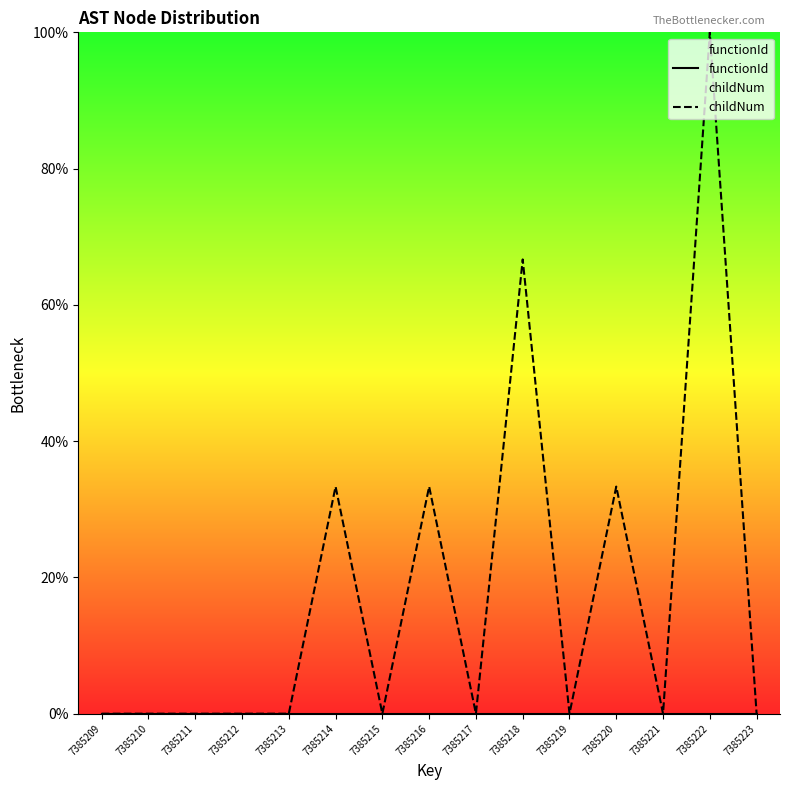

Does the chart display data point markers on the line(s)?

No